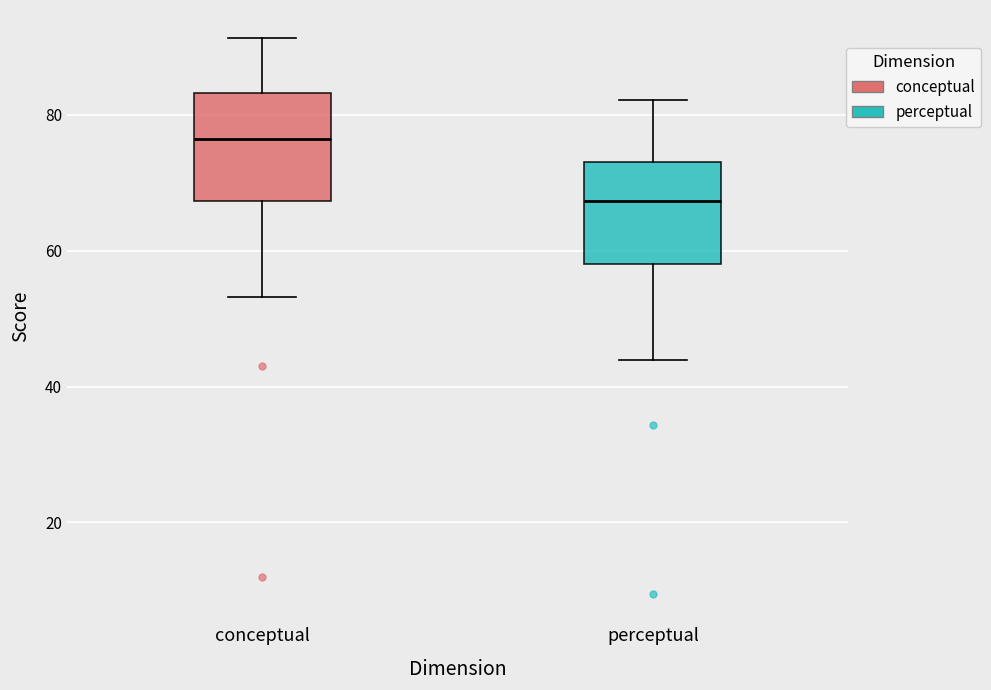

Which box's median line is the lowest?

perceptual